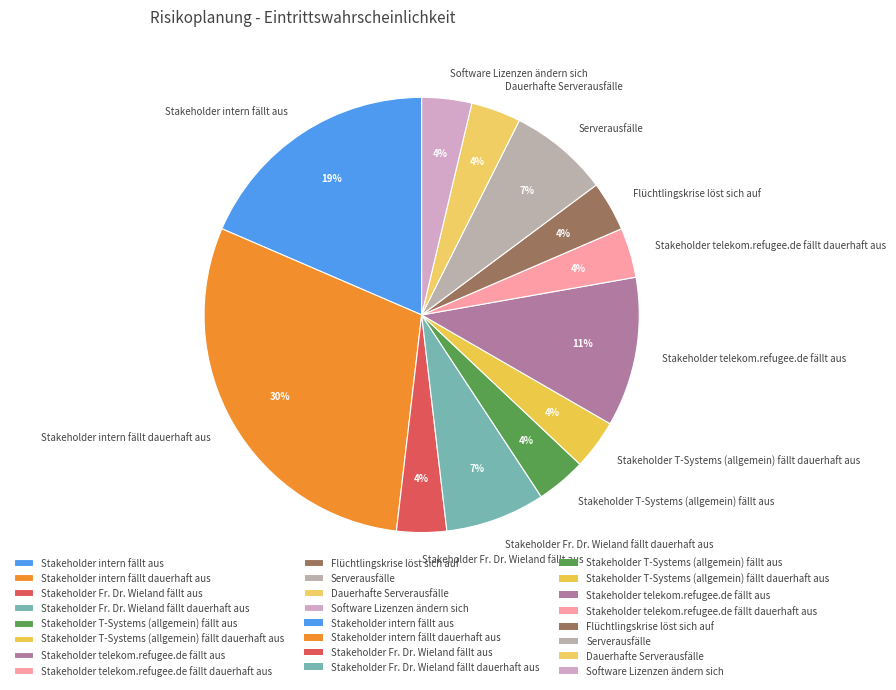

To the nearest percent, what is the average slice percentage?

8%